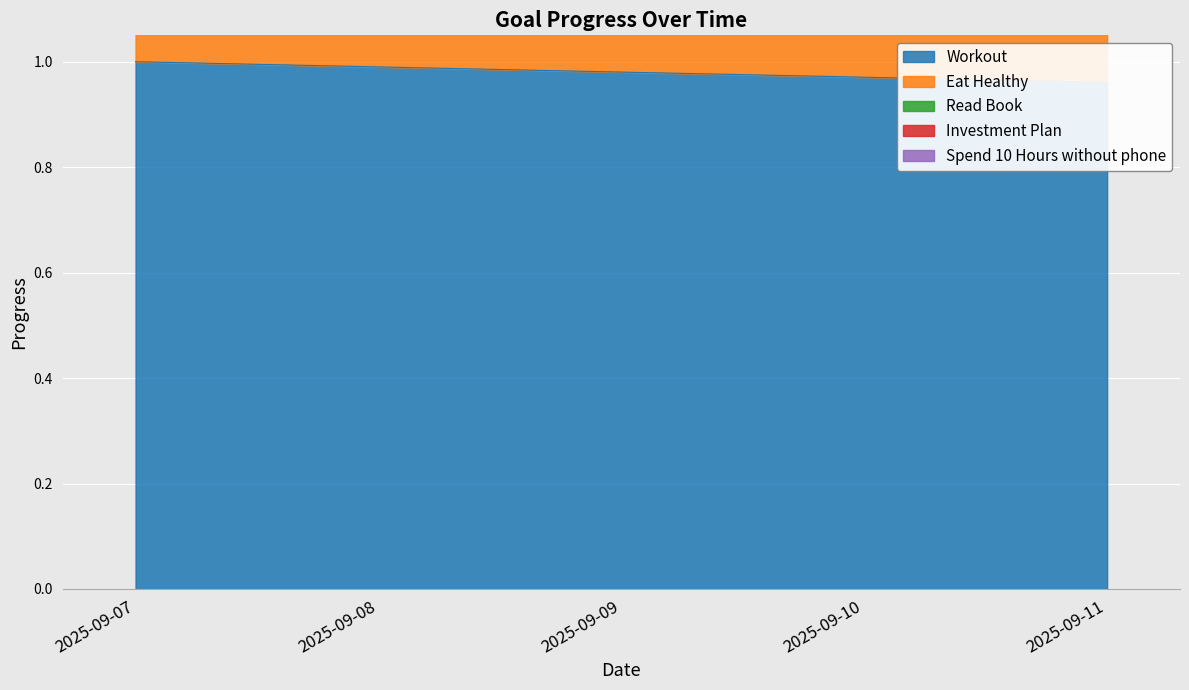

What is the value of the Eat Healthy point at the 3rd from the left?

2.0